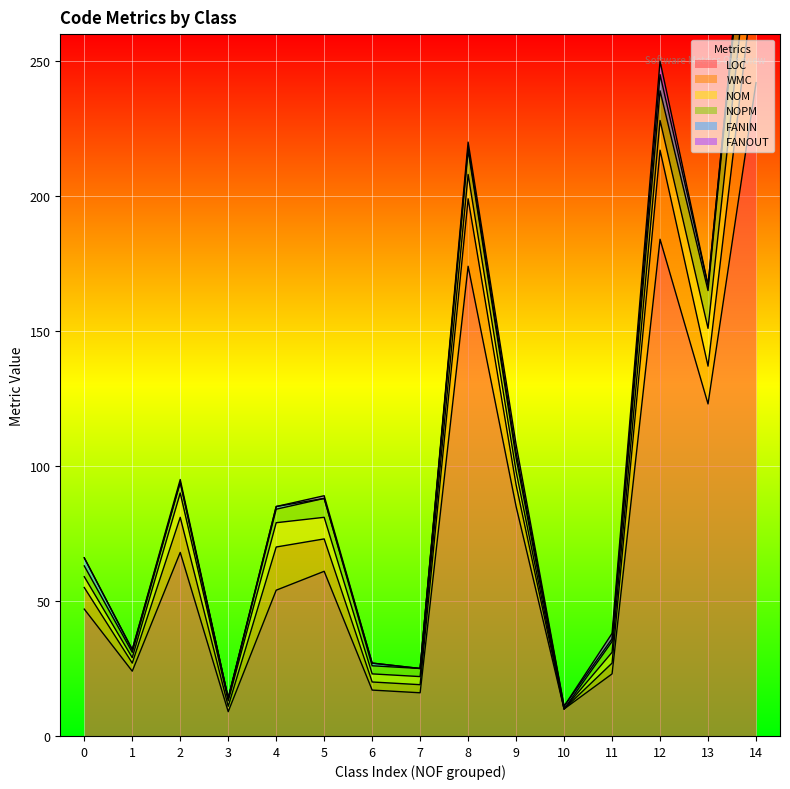

True or false: LOC has more than 0 interior local peaks.

True